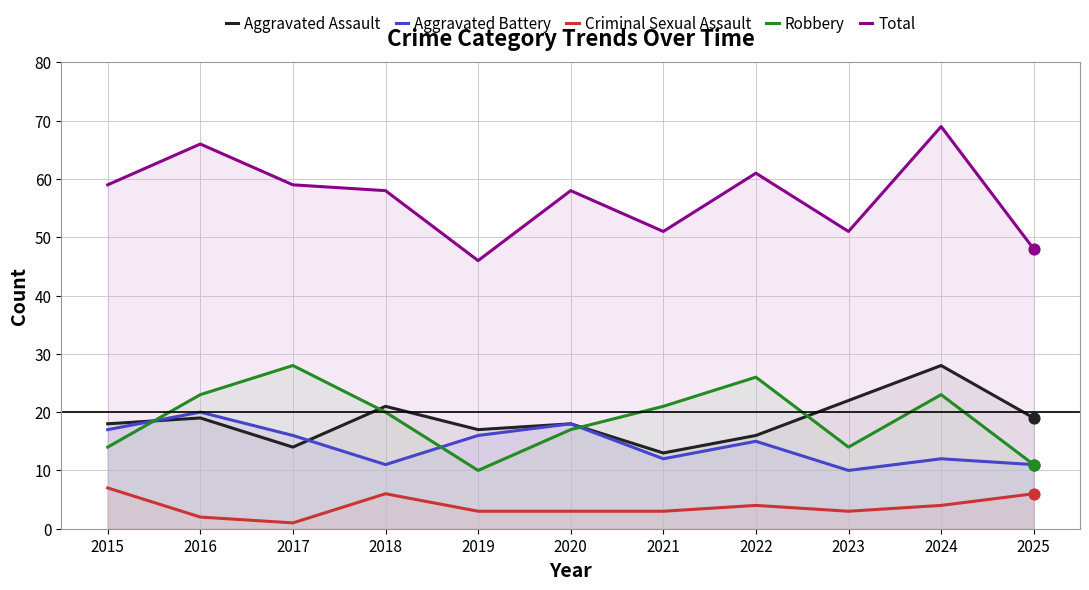

Which series has the widest spread of Y values?

Total